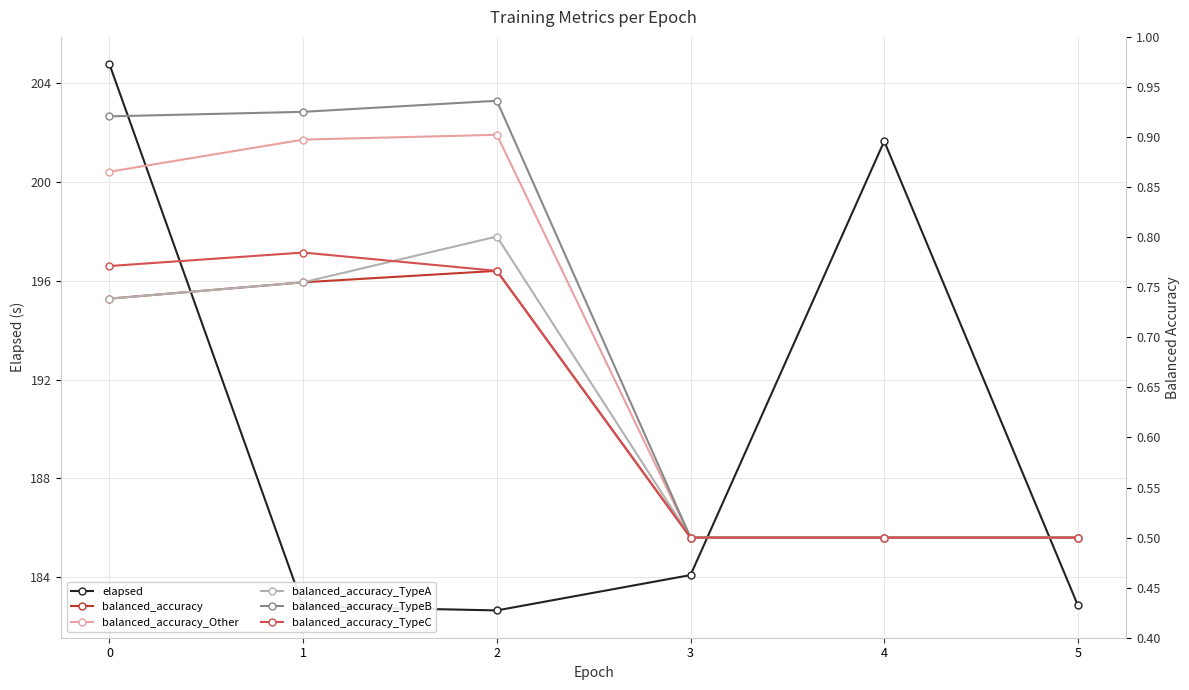

Rank the series at 2 from highest to lowest value.

elapsed, balanced_accuracy_TypeB, balanced_accuracy_Other, balanced_accuracy_TypeA, balanced_accuracy, balanced_accuracy_TypeC